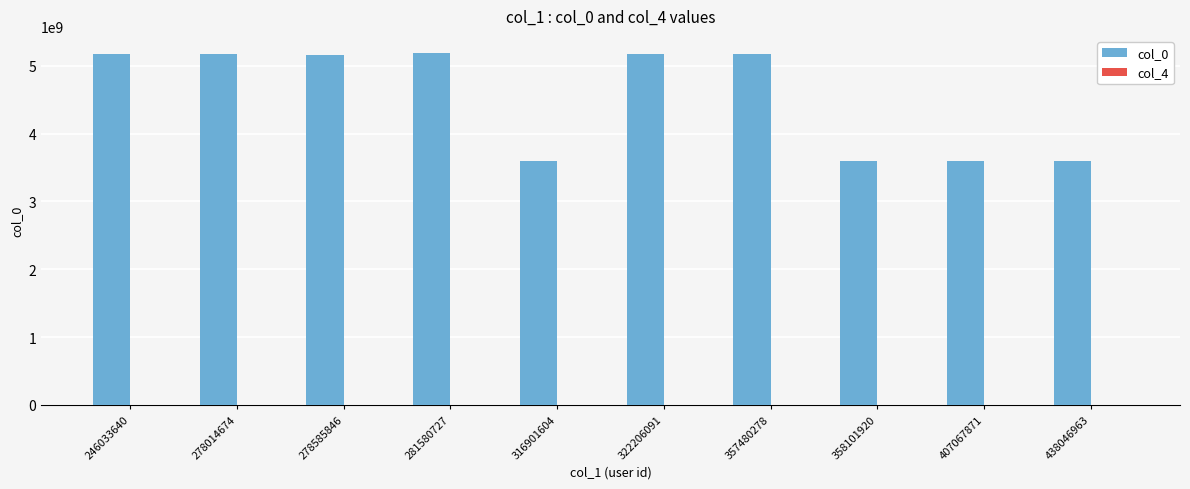

Read the col_0 value at 407067871, to the nearest 100.

3593728600